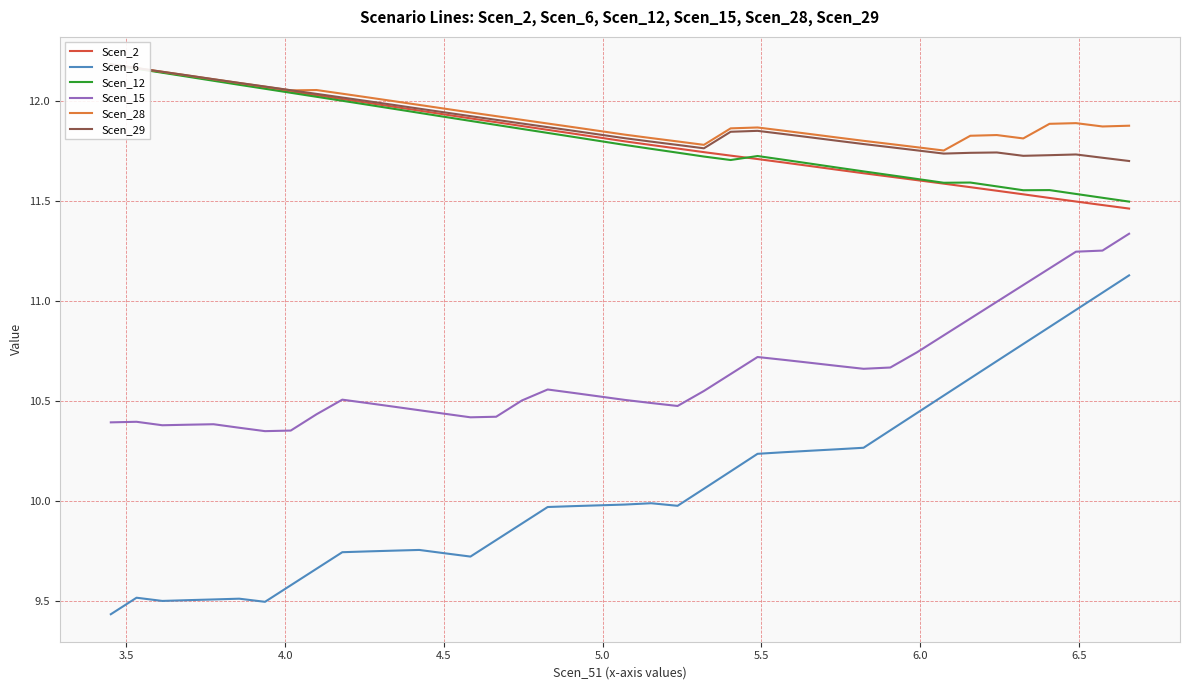

True or false: Scen_15 and Scen_6 intersect in this chart.

False